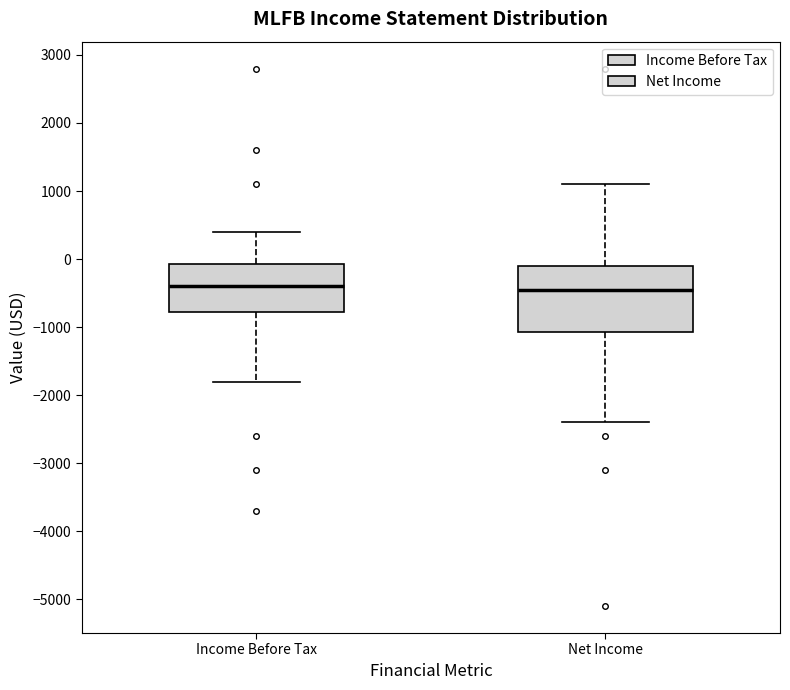

Comparing the boxes themselves (not the whiskers), which one is the tallest?

Net Income